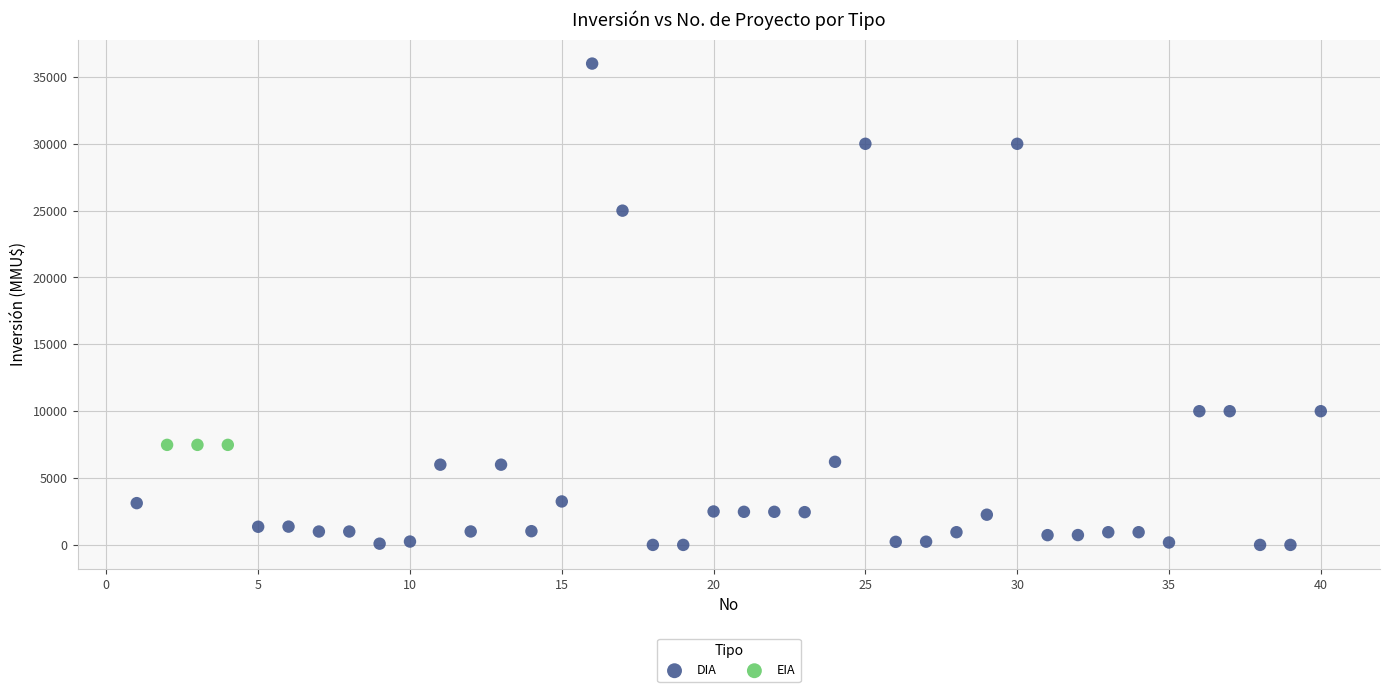

Which series contains the lowest Y value?

DIA